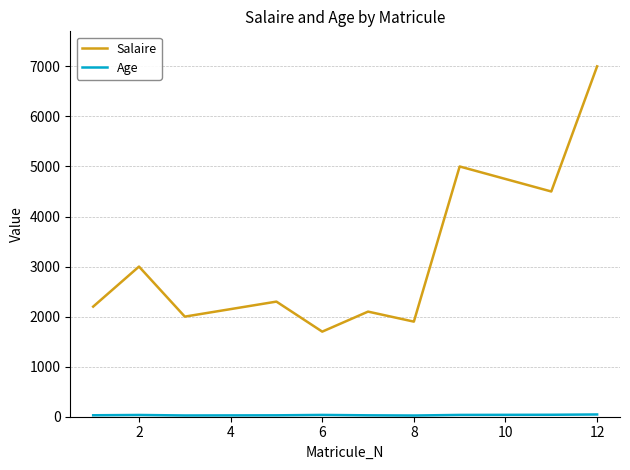

How many lines are shown in the chart?

2